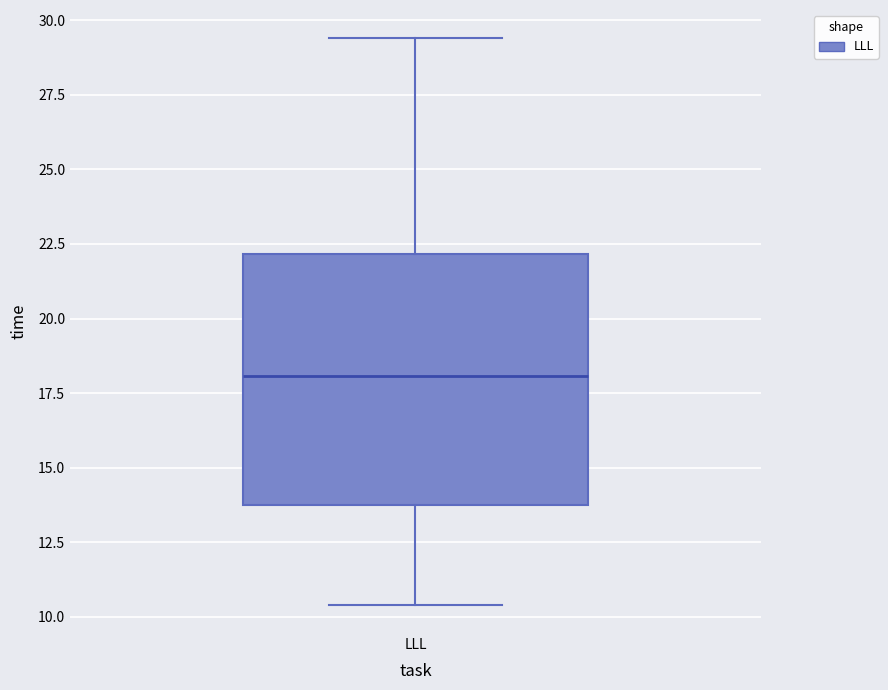

Where does the median line of the box for LLL sit on the y-axis? The values are not printed on the chart, so give them approximately, as read against the axis.

18.0